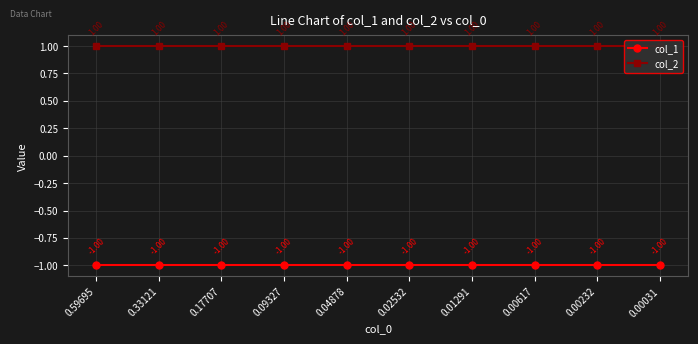

Is this an area chart (filled region under the line)?

No